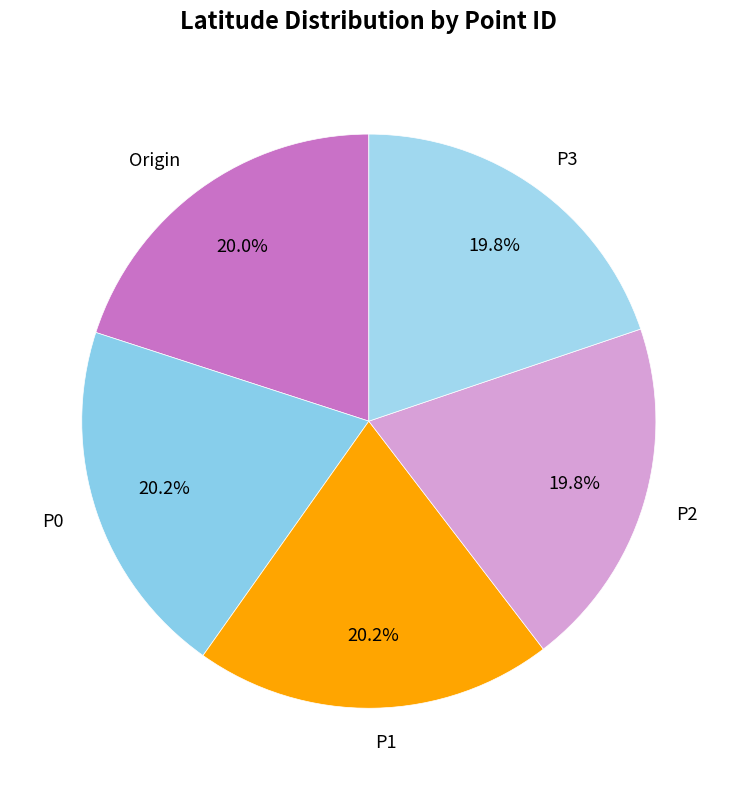

What is the ratio of the value at P0 to the value at P1?

1.0